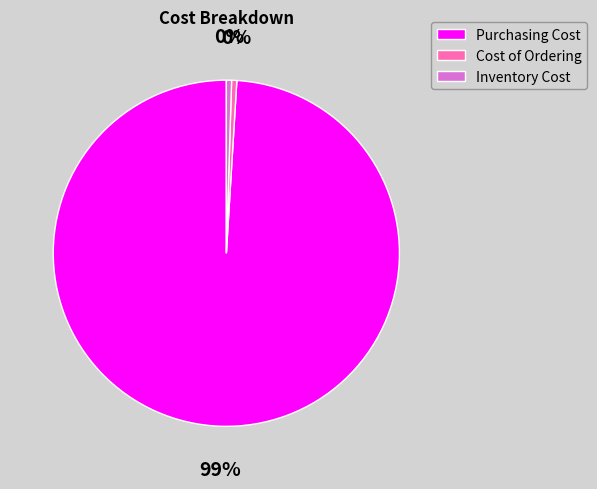

Which category accounts for the majority?

Purchasing Cost